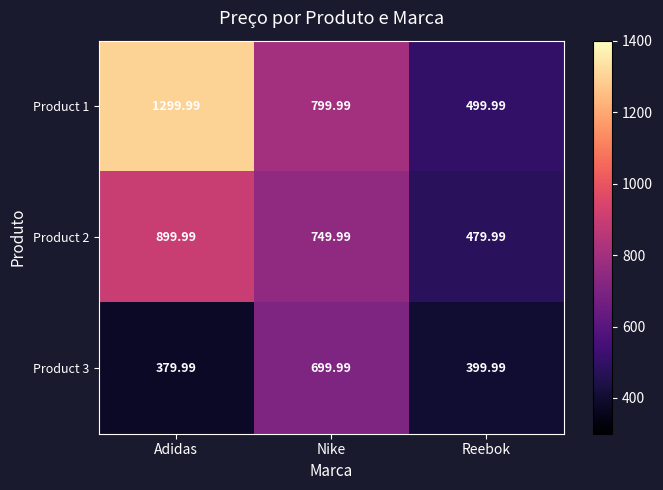

Which series has the largest range (max minus min)?

Product 1